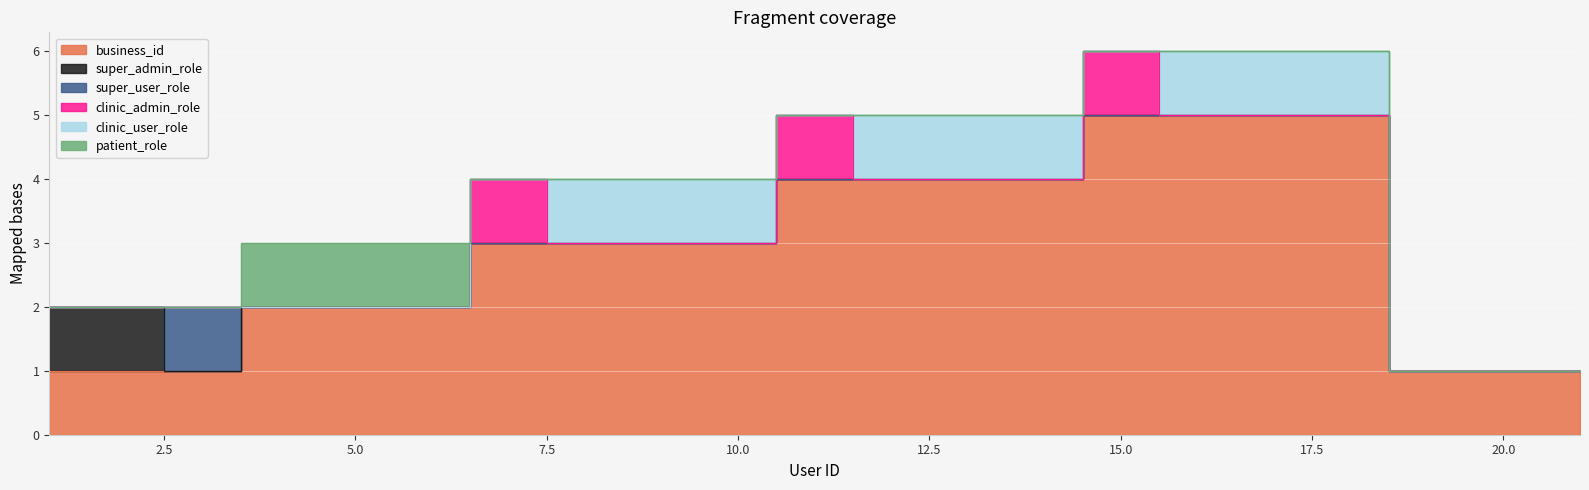

Reading right to left, list all the values displayed in this chart.

business_id: 1	1	1	5	5	5	5	4	4	4	4	3	3	3	3	2	2	2	1	1	1
super_admin_role: 0	0	0	0	0	0	0	0	0	0	0	0	0	0	0	0	0	0	0	1	1
super_user_role: 0	0	0	0	0	0	0	0	0	0	0	0	0	0	0	0	0	0	1	0	0
clinic_admin_role: 0	0	0	0	0	0	1	0	0	0	1	0	0	0	1	0	0	0	0	0	0
clinic_user_role: 0	0	0	1	1	1	0	1	1	1	0	1	1	1	0	0	0	0	0	0	0
patient_role: 0	0	0	0	0	0	0	0	0	0	0	0	0	0	0	1	1	1	0	0	0